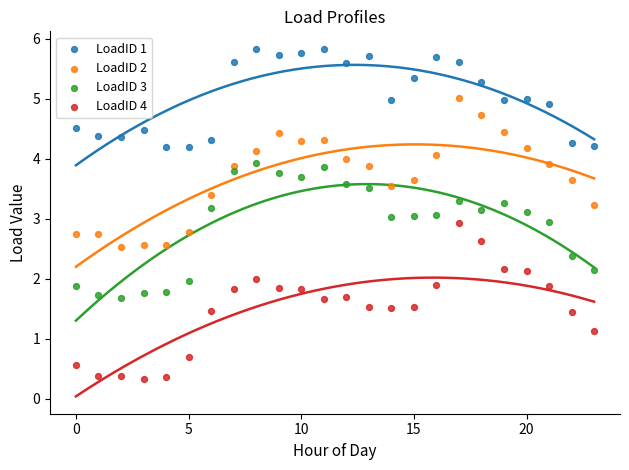

Which series has the widest spread of Y values?

LoadID 4